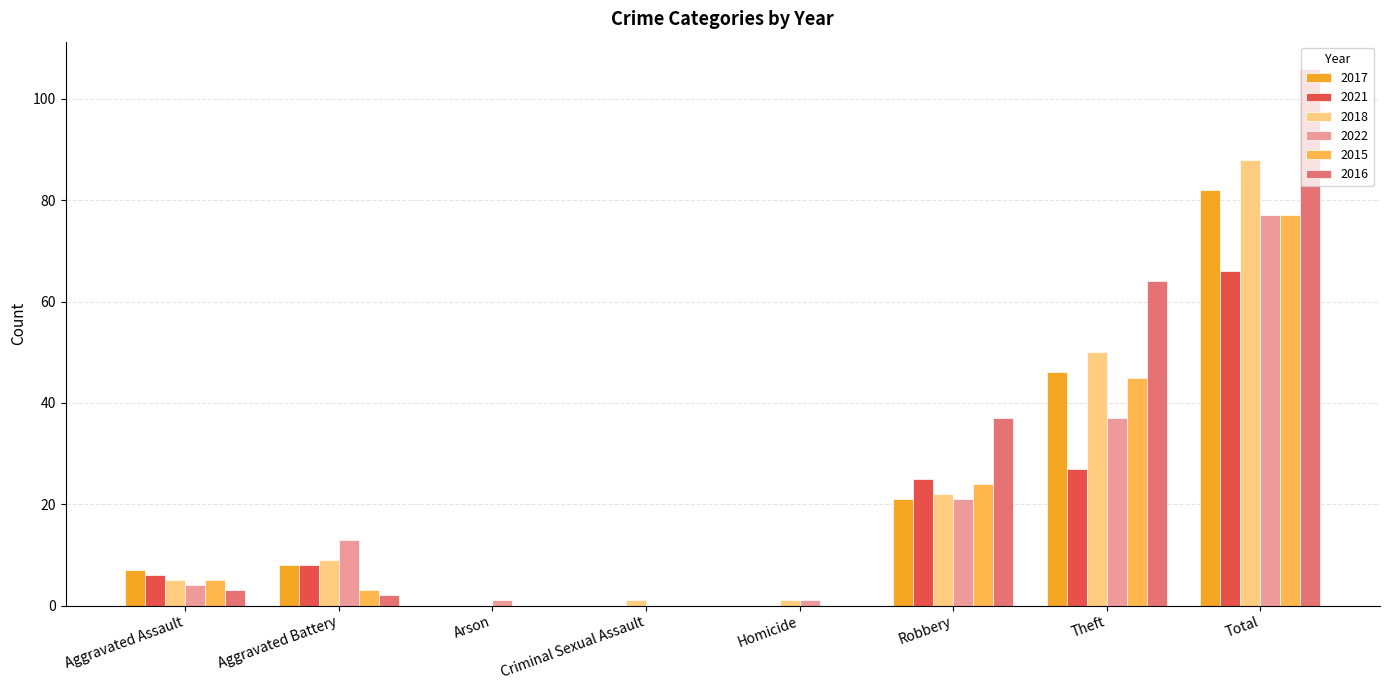

Which series changed the most between Homicide and Total?

2016